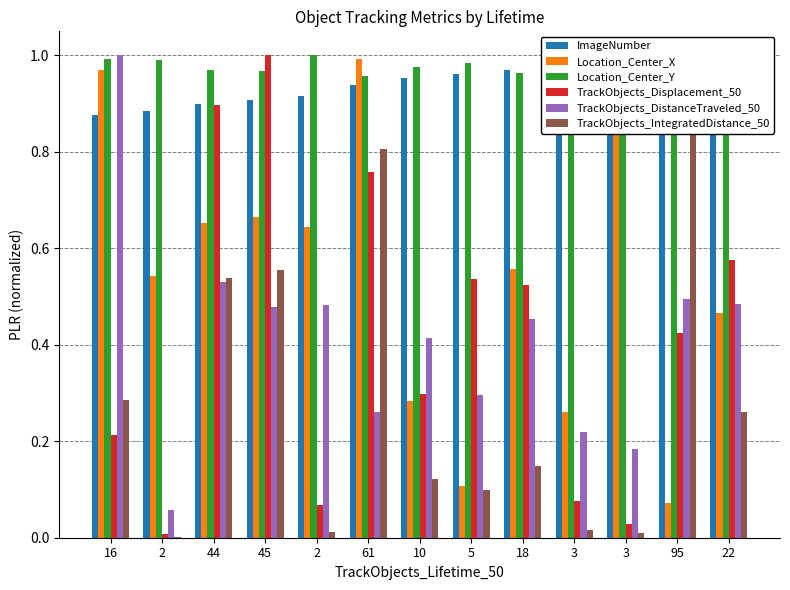

At which label is TrackObjects_DistanceTraveled_50 closest to 0?

2